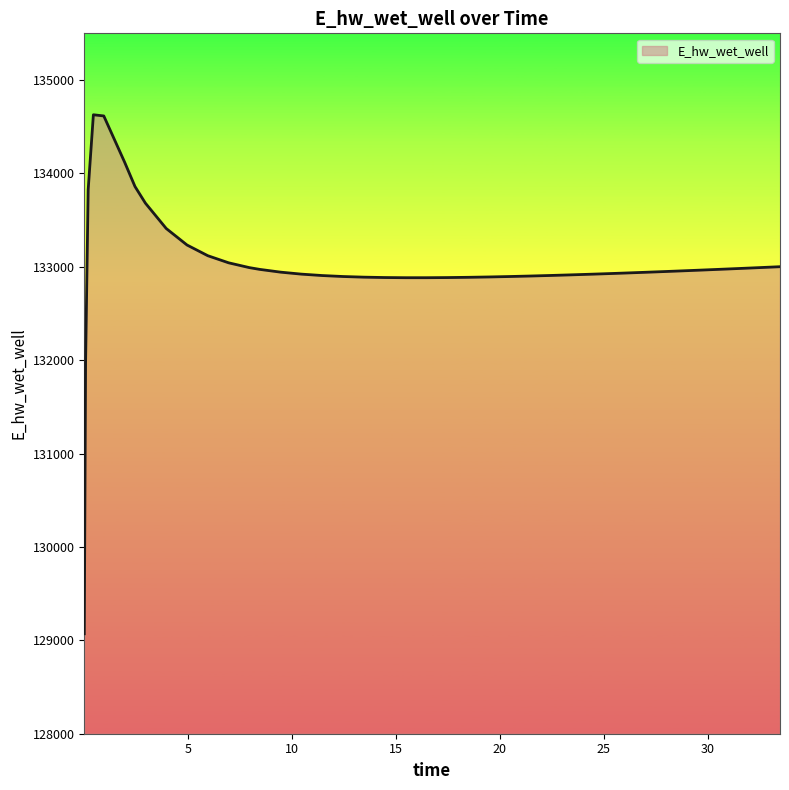

What is the greatest value displayed?

134628.0